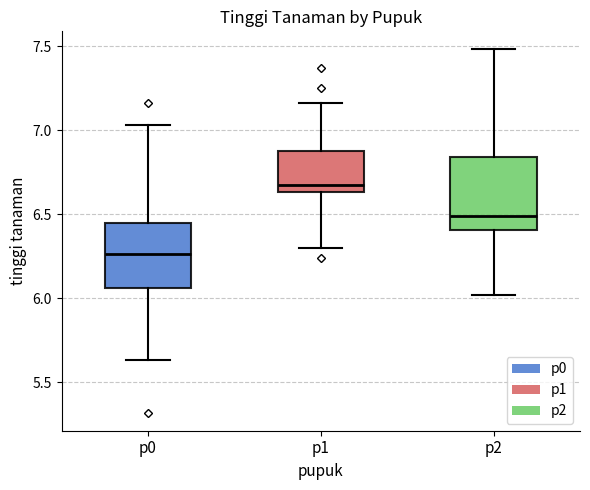

Reading left to right, read every box against the y-axis: the position of its median line, the range the box covers, and the ends of its whiskers. The values are not printed on the chart, so give them approximately, as read against the axis.

p0: median 6.25, box 6.05 to 6.45, whiskers 5.65 to 7.05
p1: median 6.70, box 6.65 to 6.90, whiskers 6.30 to 7.15
p2: median 6.50, box 6.40 to 6.85, whiskers 6.00 to 7.50